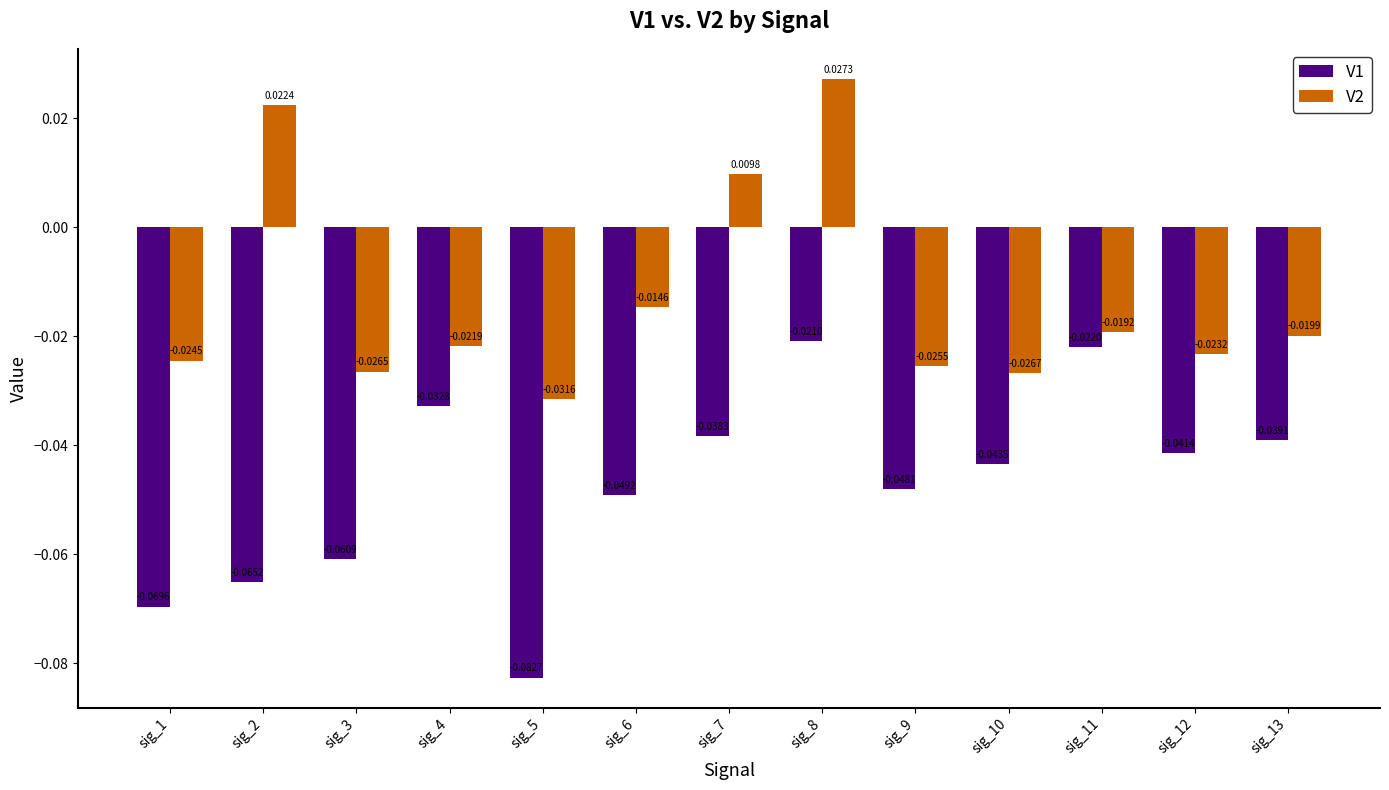

Which series changed the most between sig_6 and sig_12?

V2